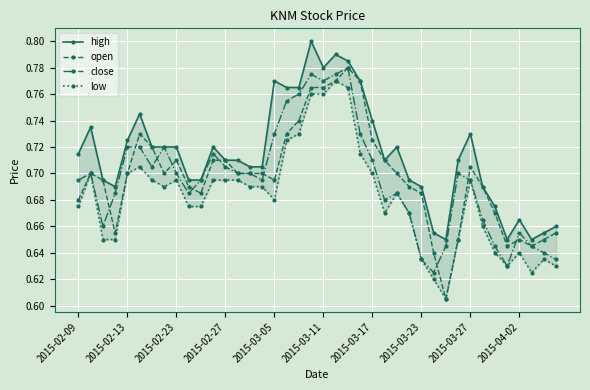

True or false: close has more than 2 interior local peaks.

True